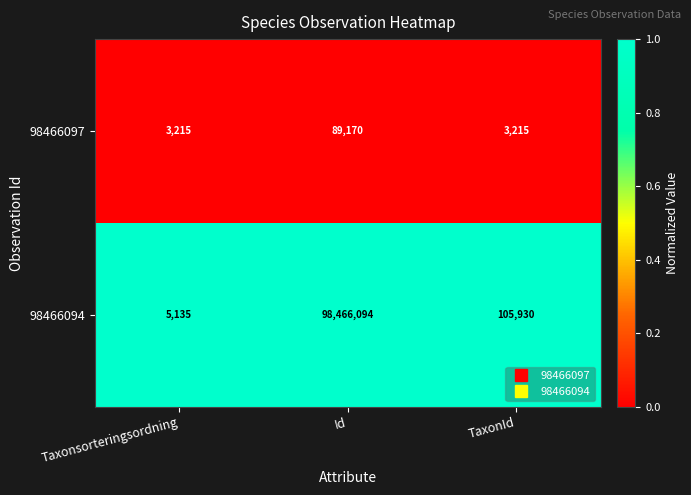

How many categories are shown in the chart?

3